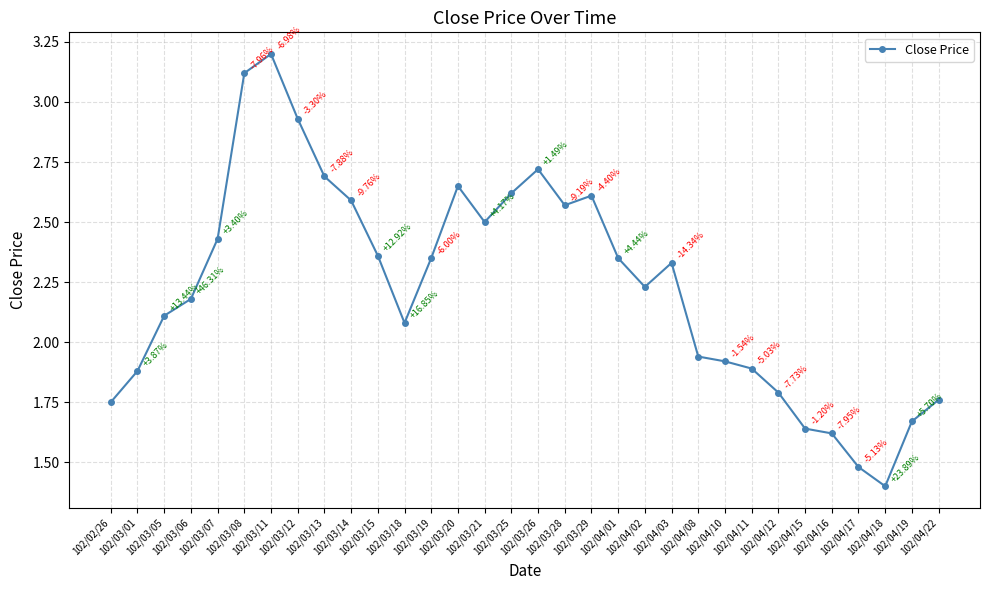

Is this an area chart (filled region under the line)?

No